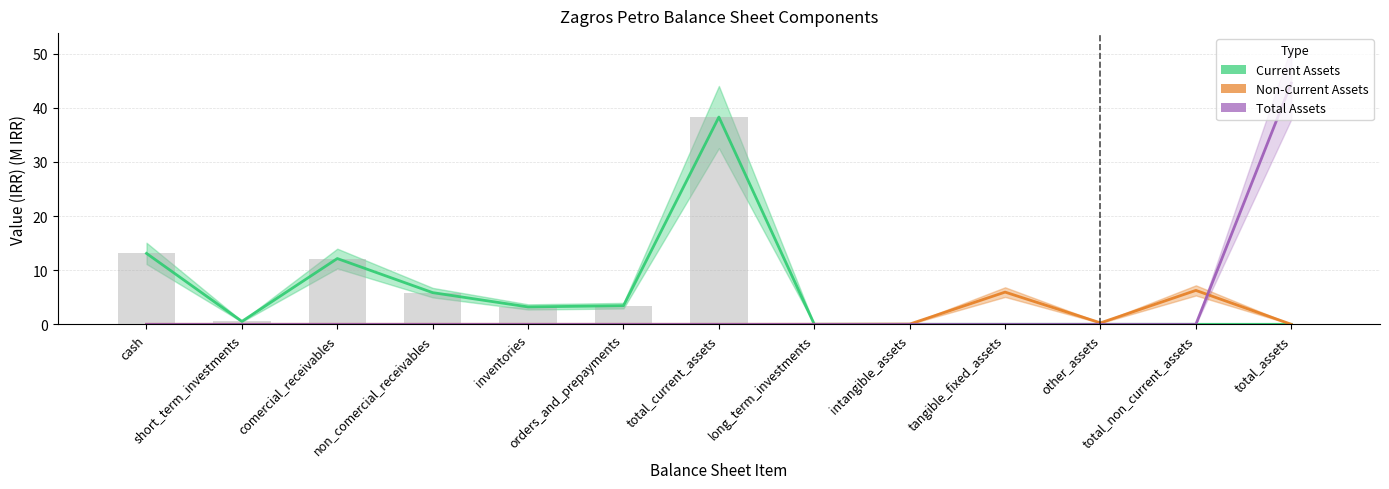

The Non-Current Assets series shows 0.0 at intangible_assets. True or false?

False